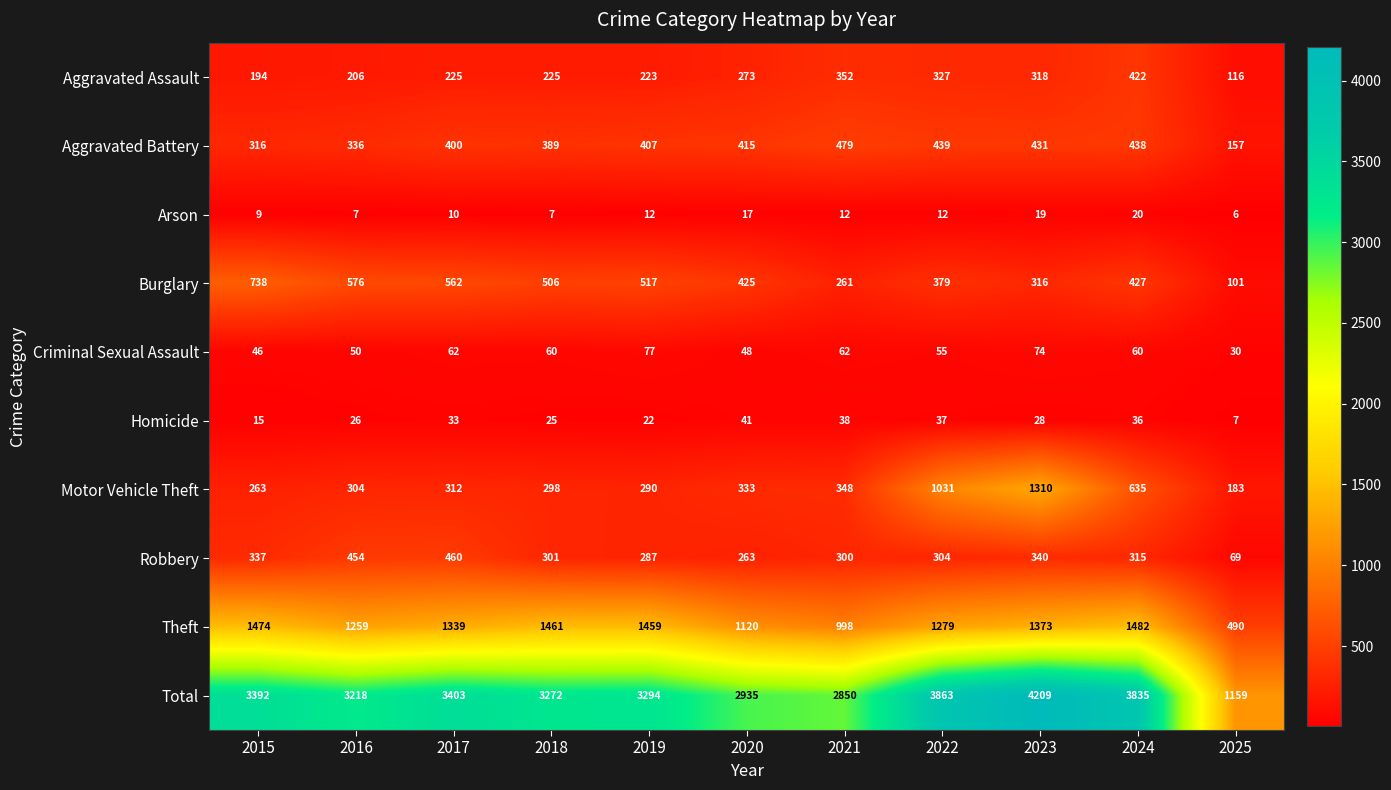

What is the approximate value of Criminal Sexual Assault at 2020, to the nearest 10?

50